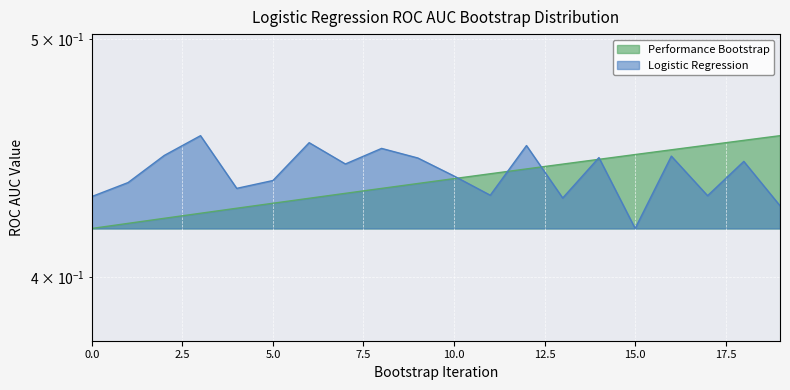

What is the value of the Performance Bootstrap point at the 3rd from the left?

0.4